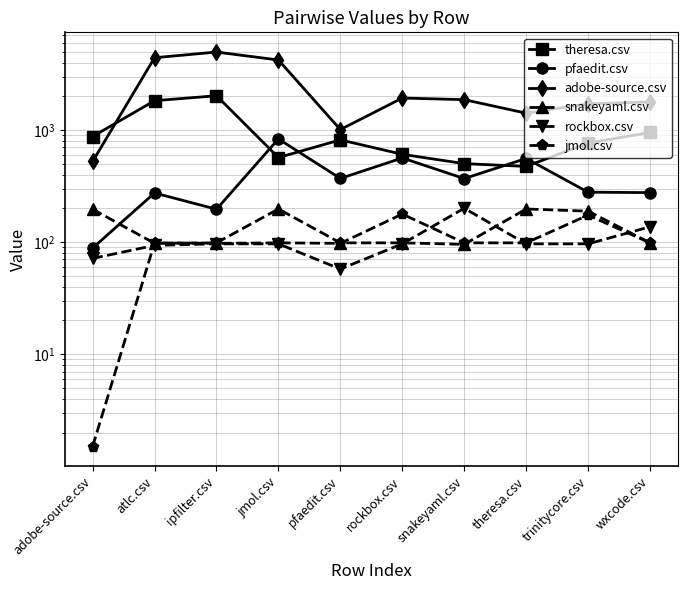

The value of theresa.csv at theresa.csv is 474.0. True or false?

True